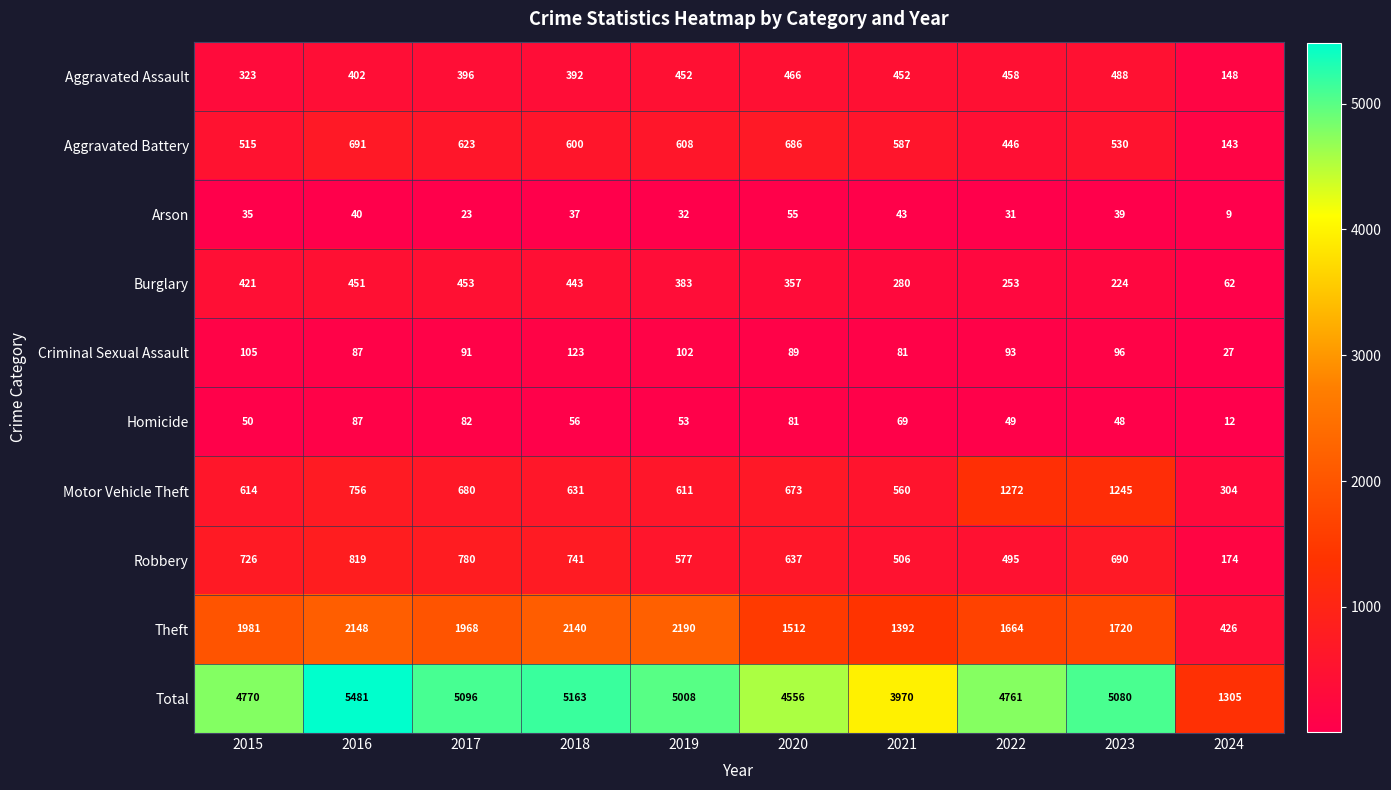

What is the sum of all Burglary values?

3327